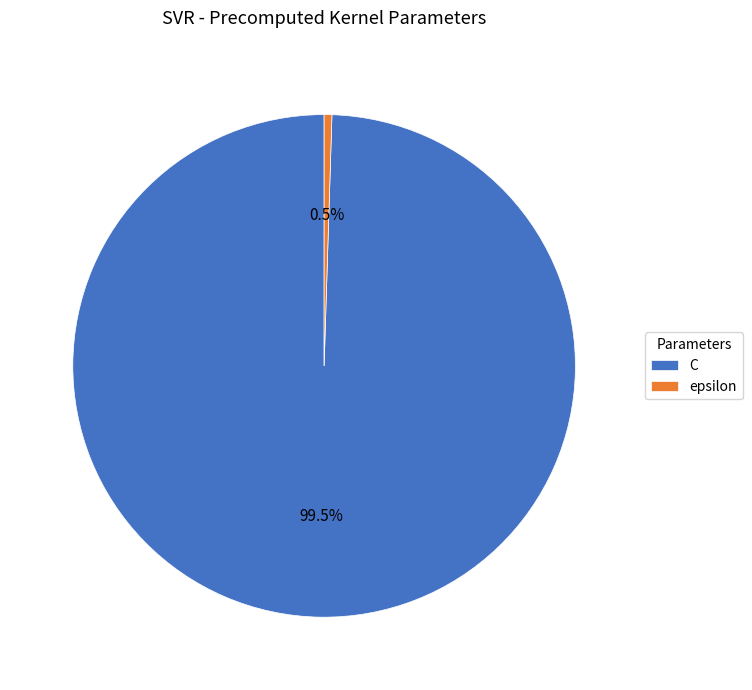

What is the smallest slice in the pie chart?

epsilon